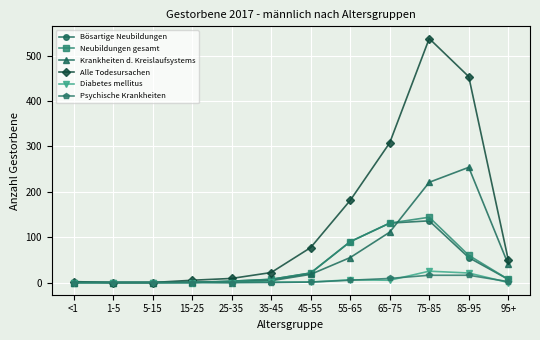

What is the label of the 9th point from the left?

65-75